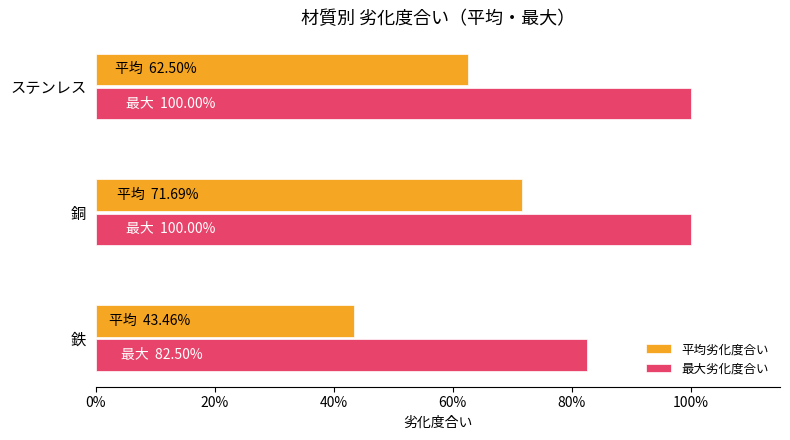

What is the smallest value displayed?

0.4